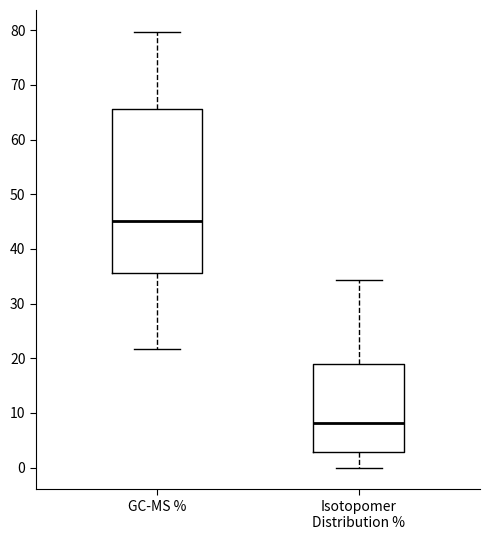

Comparing the boxes themselves (not the whiskers), which one is the tallest?

GC-MS %